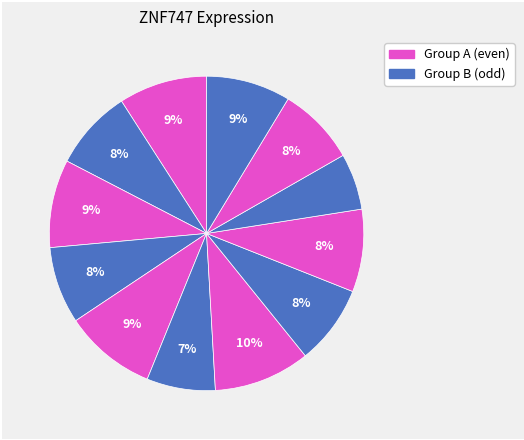

Count the number of slices in the pie.

12